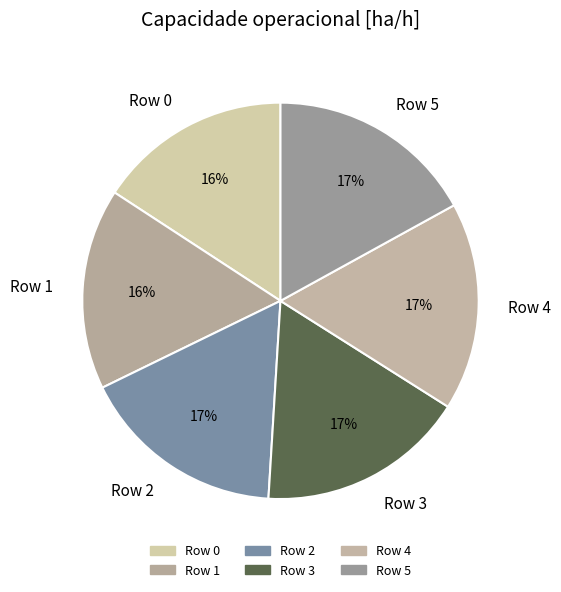

Is Row 3 the majority of the pie?

No